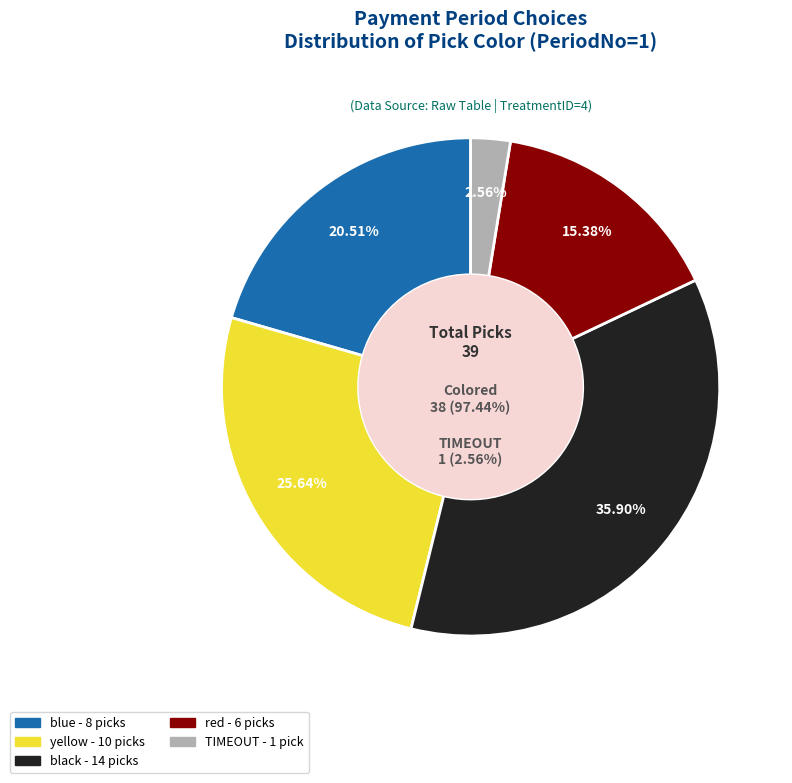

The blue slice represents 32% of the pie. True or false?

False